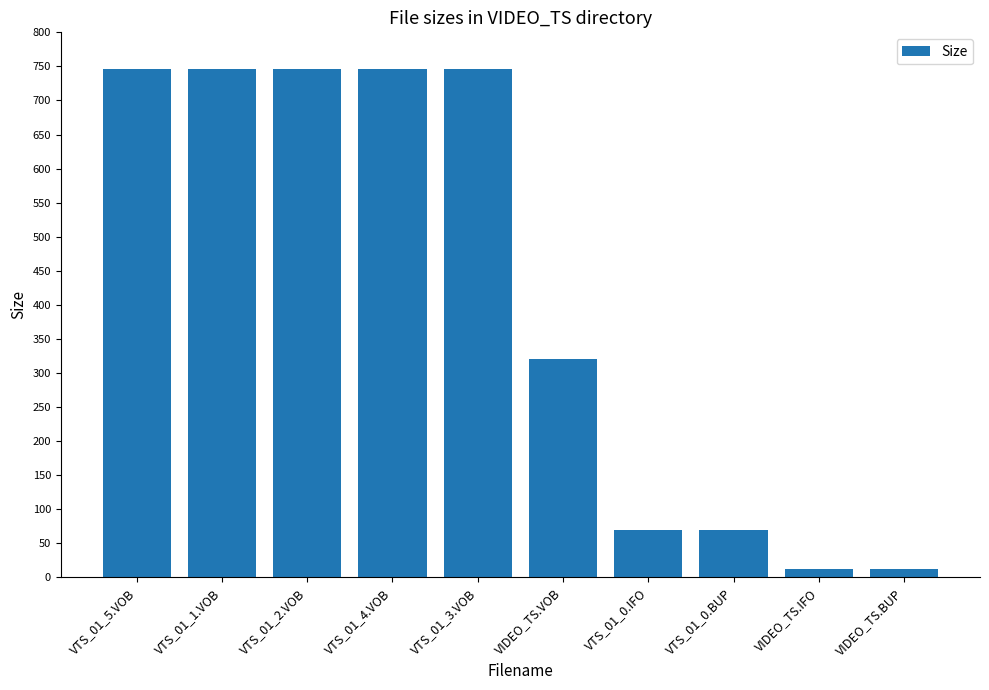

What is the label of the 3rd bar from the left?

VTS_01_2.VOB